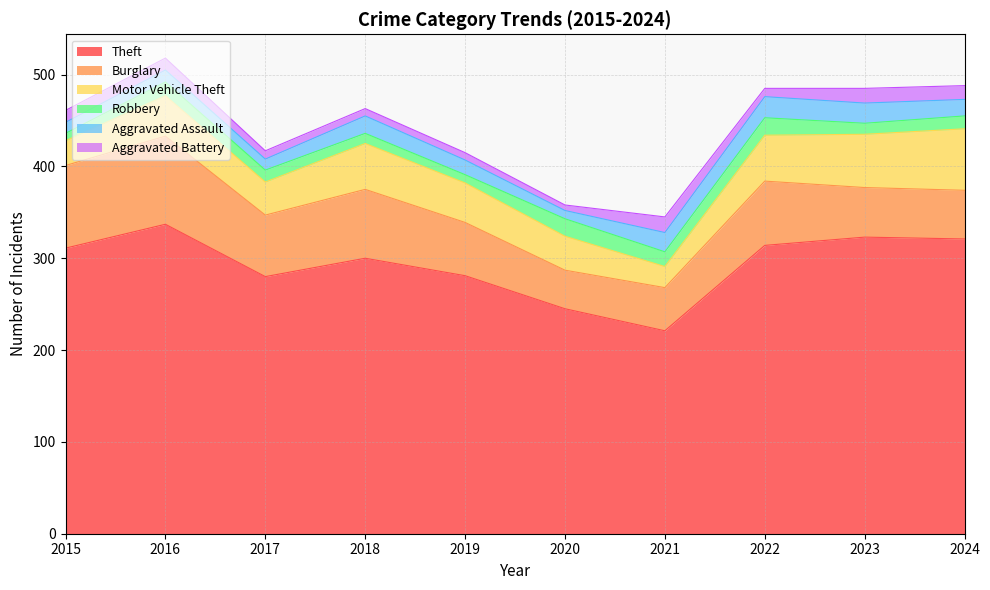

True or false: Motor Vehicle Theft and Aggravated Assault intersect in this chart.

False